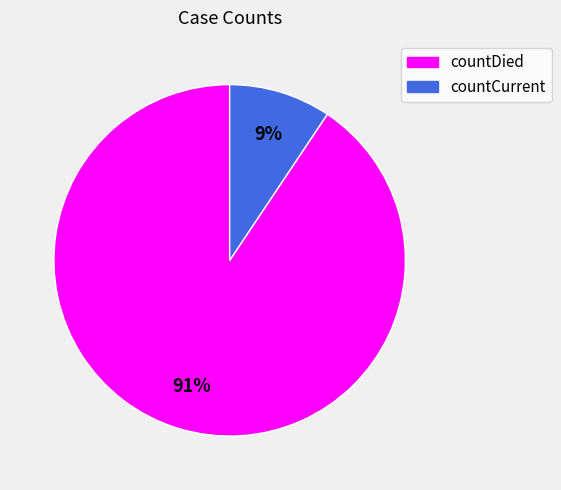

What percentage is the countCurrent slice, to the nearest percent?

9%